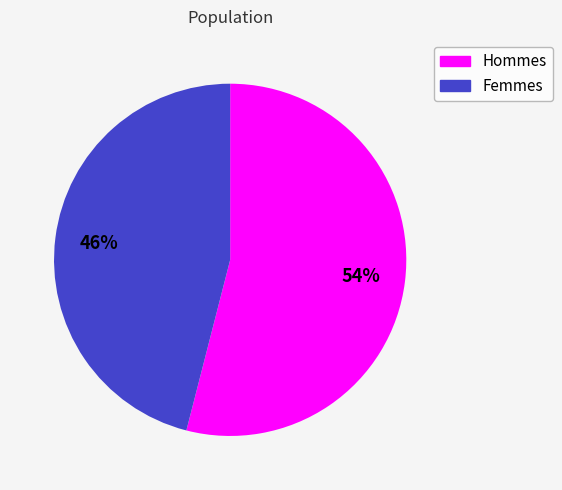

Is there a majority slice in this chart?

Yes